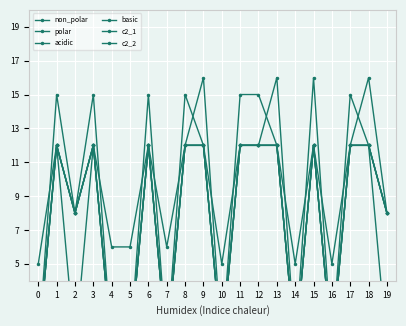

Is the value of polar at 7 greater than the value of c2_1 at 1?

No